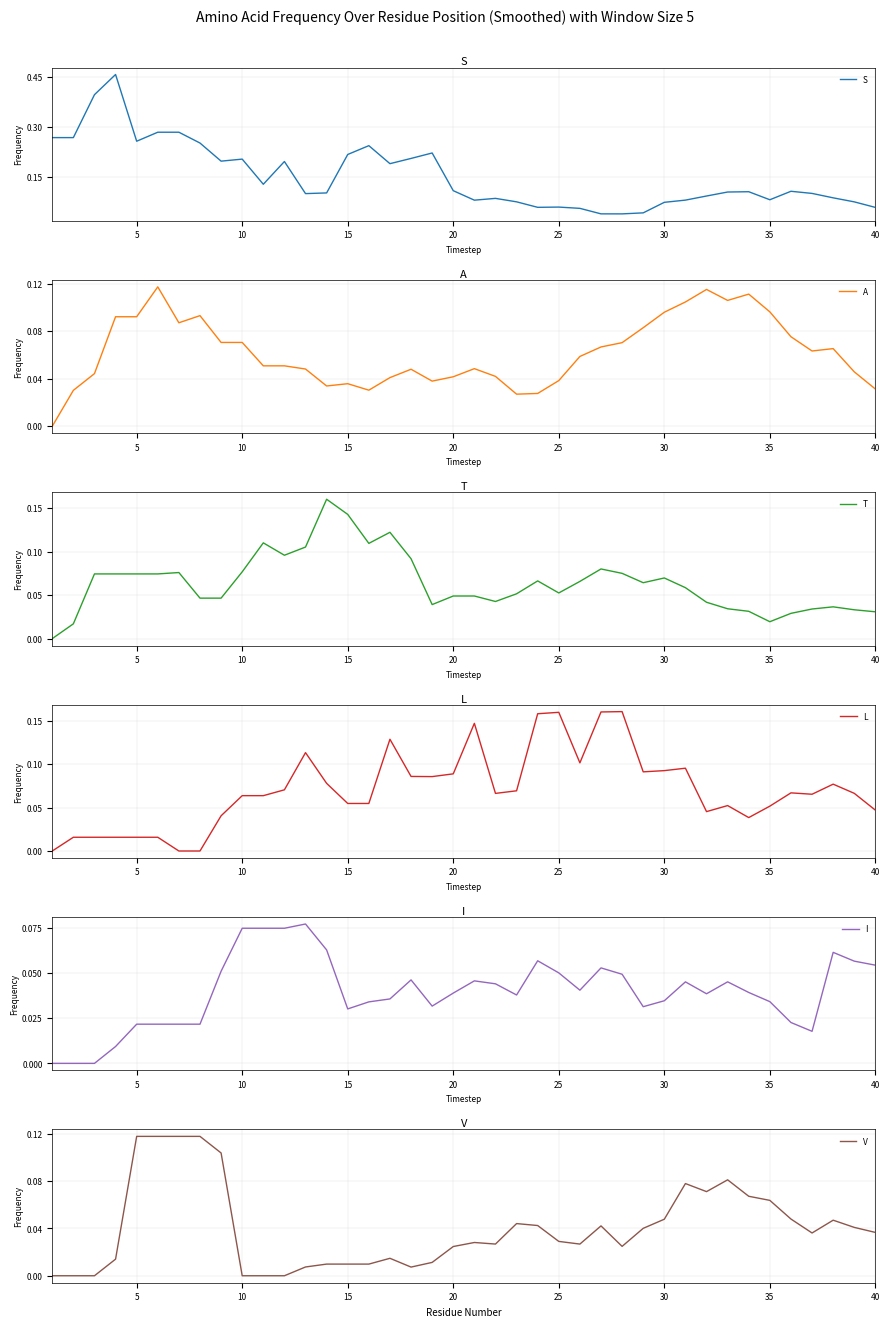

How many data points in L are above 0?

37